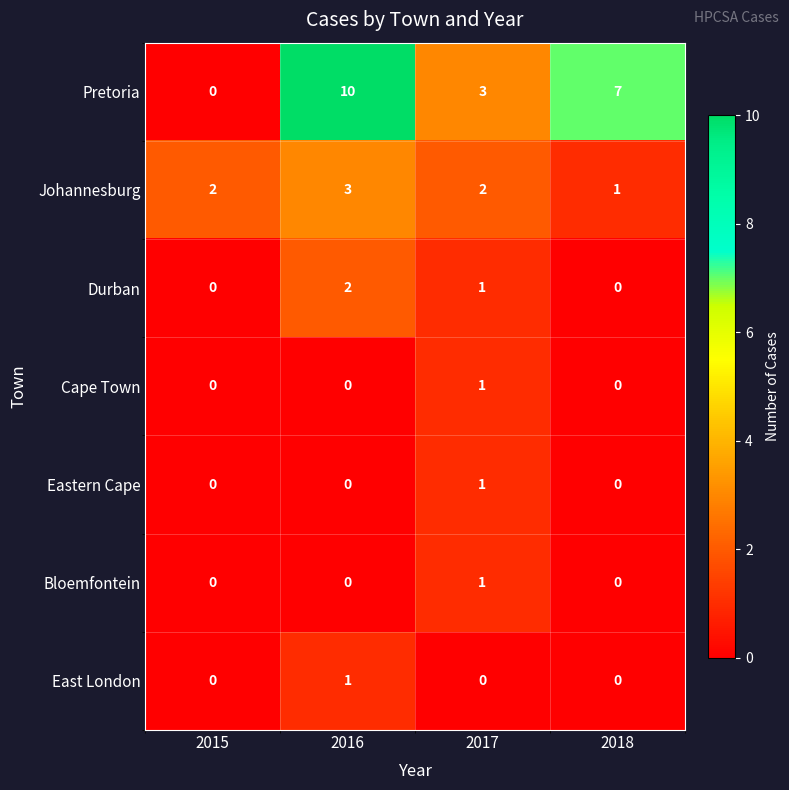

True or false: Bloemfontein has a value of -1 at 2018.

False